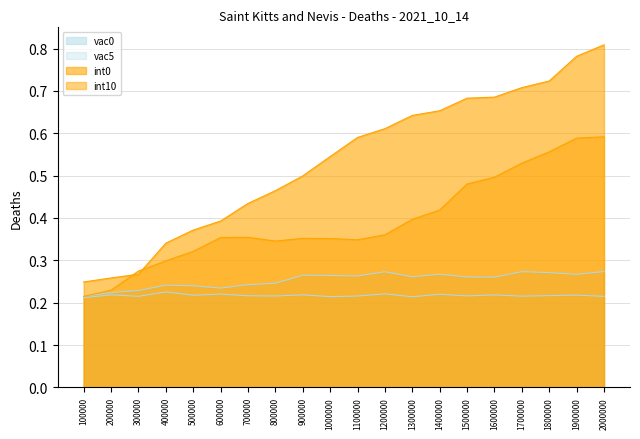

Reading left to right, what are all the values shown in this chart?

vac0: 100000=0.2	200000=0.2	300000=0.2	400000=0.2	500000=0.2	600000=0.2	700000=0.2	800000=0.2	900000=0.3	1000000=0.3	1100000=0.3	1200000=0.3	1300000=0.3	1400000=0.3	1500000=0.3	1600000=0.3	1700000=0.3	1800000=0.3	1900000=0.3	2000000=0.3
int10: 100000=0.2	200000=0.2	300000=0.3	400000=0.3	500000=0.3	600000=0.4	700000=0.4	800000=0.3	900000=0.4	1000000=0.4	1100000=0.3	1200000=0.4	1300000=0.4	1400000=0.4	1500000=0.5	1600000=0.5	1700000=0.5	1800000=0.6	1900000=0.6	2000000=0.6
vac5: 100000=0.2	200000=0.2	300000=0.2	400000=0.2	500000=0.2	600000=0.2	700000=0.2	800000=0.2	900000=0.2	1000000=0.2	1100000=0.2	1200000=0.2	1300000=0.2	1400000=0.2	1500000=0.2	1600000=0.2	1700000=0.2	1800000=0.2	1900000=0.2	2000000=0.2
int0: 100000=0.2	200000=0.3	300000=0.3	400000=0.3	500000=0.4	600000=0.4	700000=0.4	800000=0.5	900000=0.5	1000000=0.5	1100000=0.6	1200000=0.6	1300000=0.6	1400000=0.7	1500000=0.7	1600000=0.7	1700000=0.7	1800000=0.7	1900000=0.8	2000000=0.8